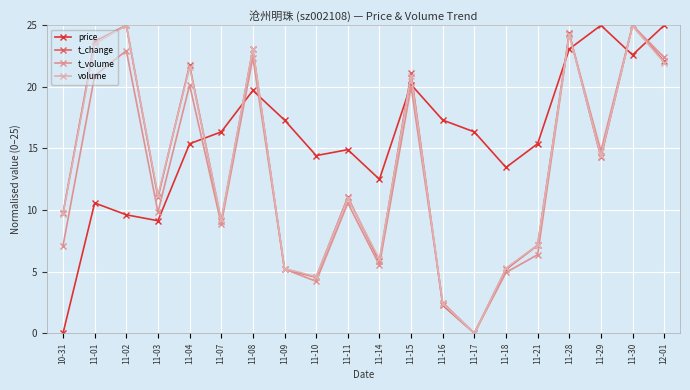

Which series ends up on top after the final intersection of t_volume and t_change?

t_volume